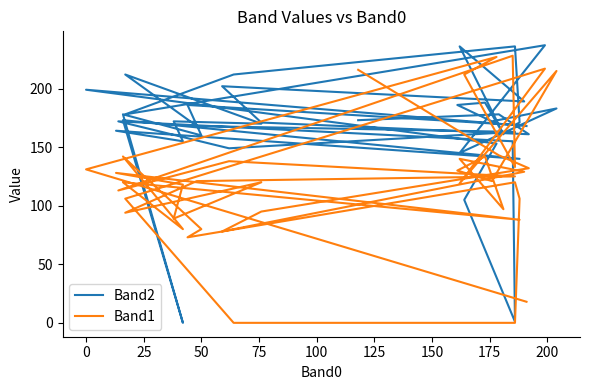

The value of Band1 at 31 is 247. True or false?

False